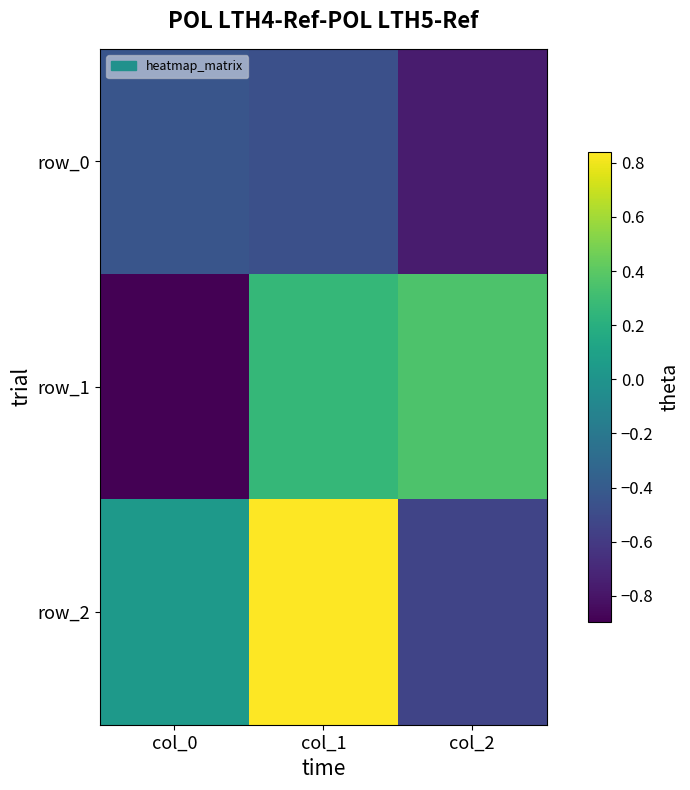

Reading left to right, extract all data points from this chart.

row_0: col_0=-0.4	col_1=-0.5	col_2=-0.8
row_1: col_0=-0.9	col_1=0.3	col_2=0.4
row_2: col_0=0.0	col_1=0.8	col_2=-0.5